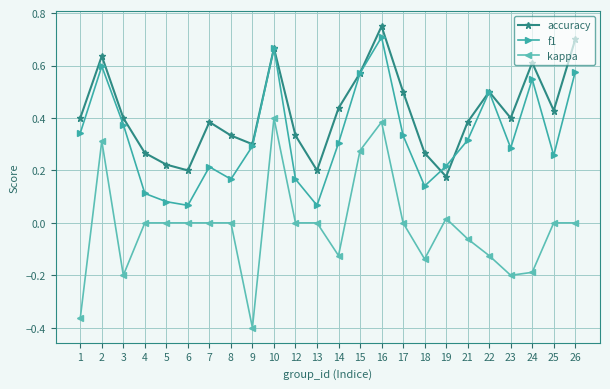

How many f1 values are between 0 and 1?

24